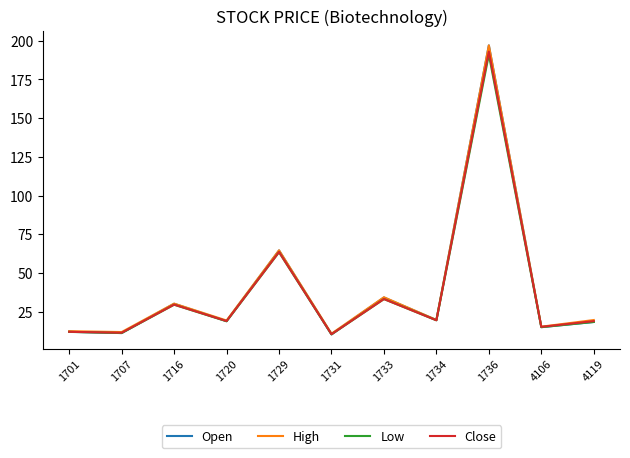

Is it true that Low equals 33.2 at 1733?

True